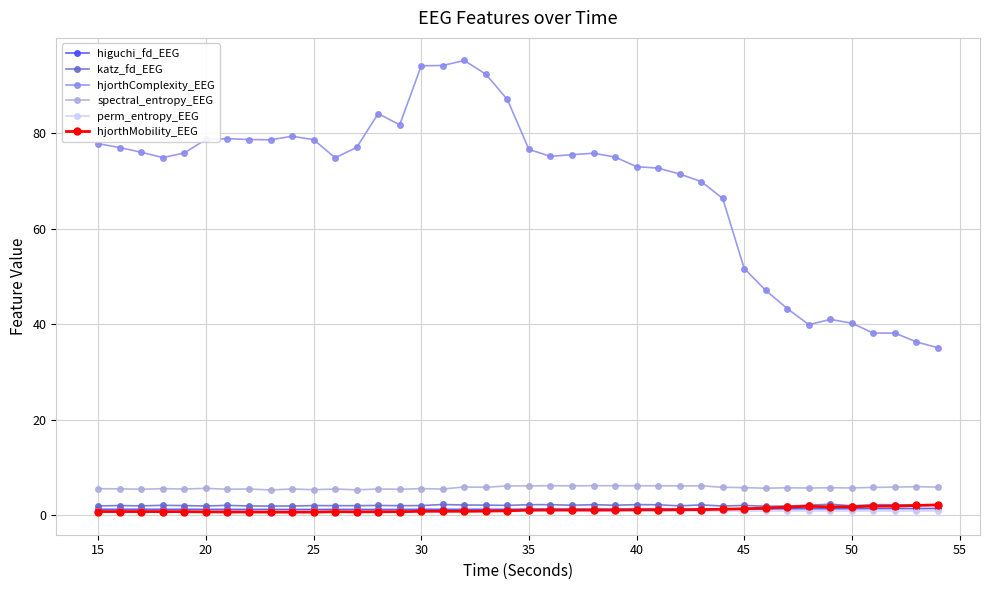

What are all the series names shown in the legend?

higuchi_fd_EEG, katz_fd_EEG, hjorthComplexity_EEG, spectral_entropy_EEG, perm_entropy_EEG, hjorthMobility_EEG